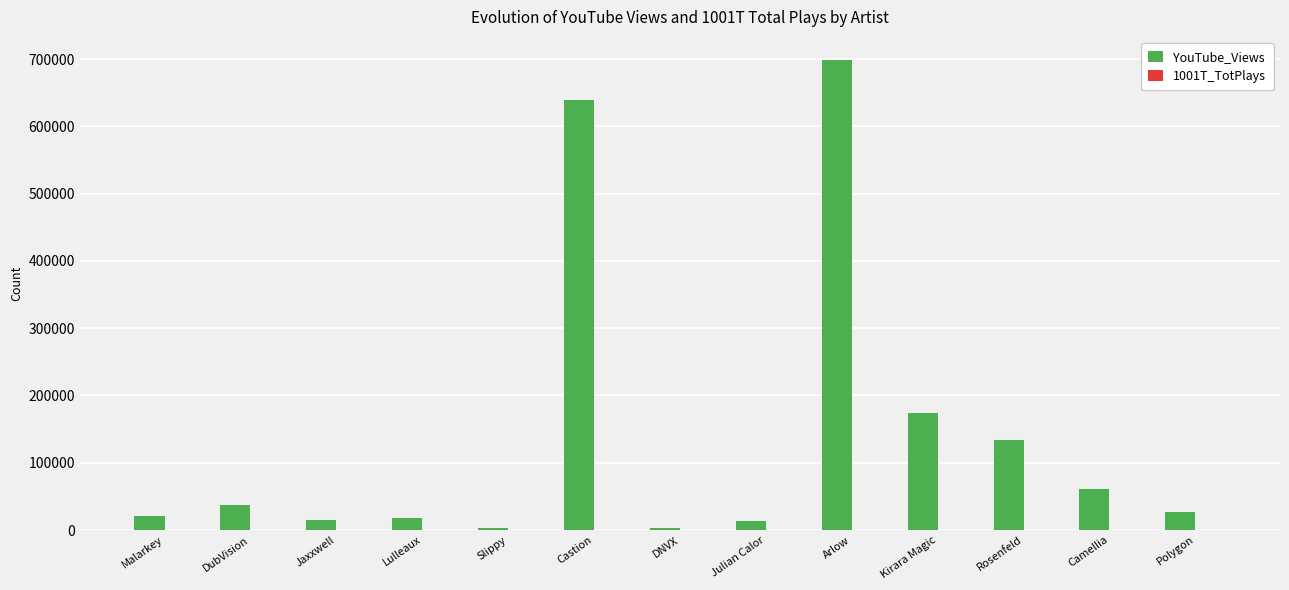

How many series are shown in this chart?

2